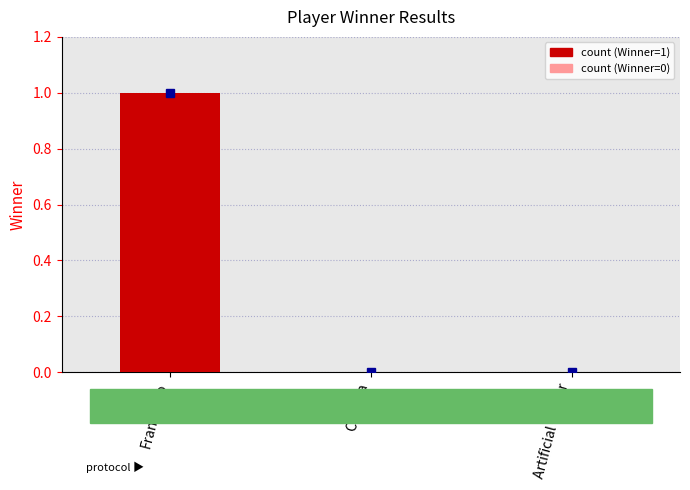

Are the bars horizontal?

No